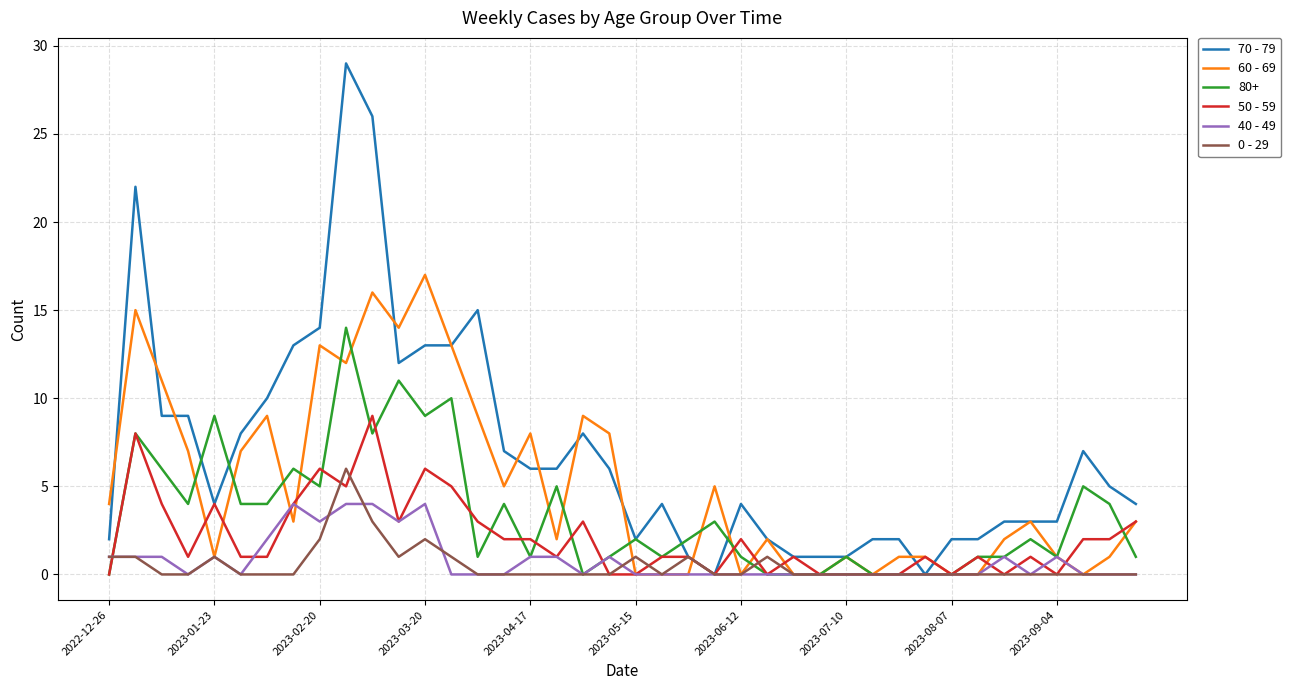

List the series in order of their peak value, highest first.

70 - 79, 60 - 69, 80+, 50 - 59, 0 - 29, 40 - 49